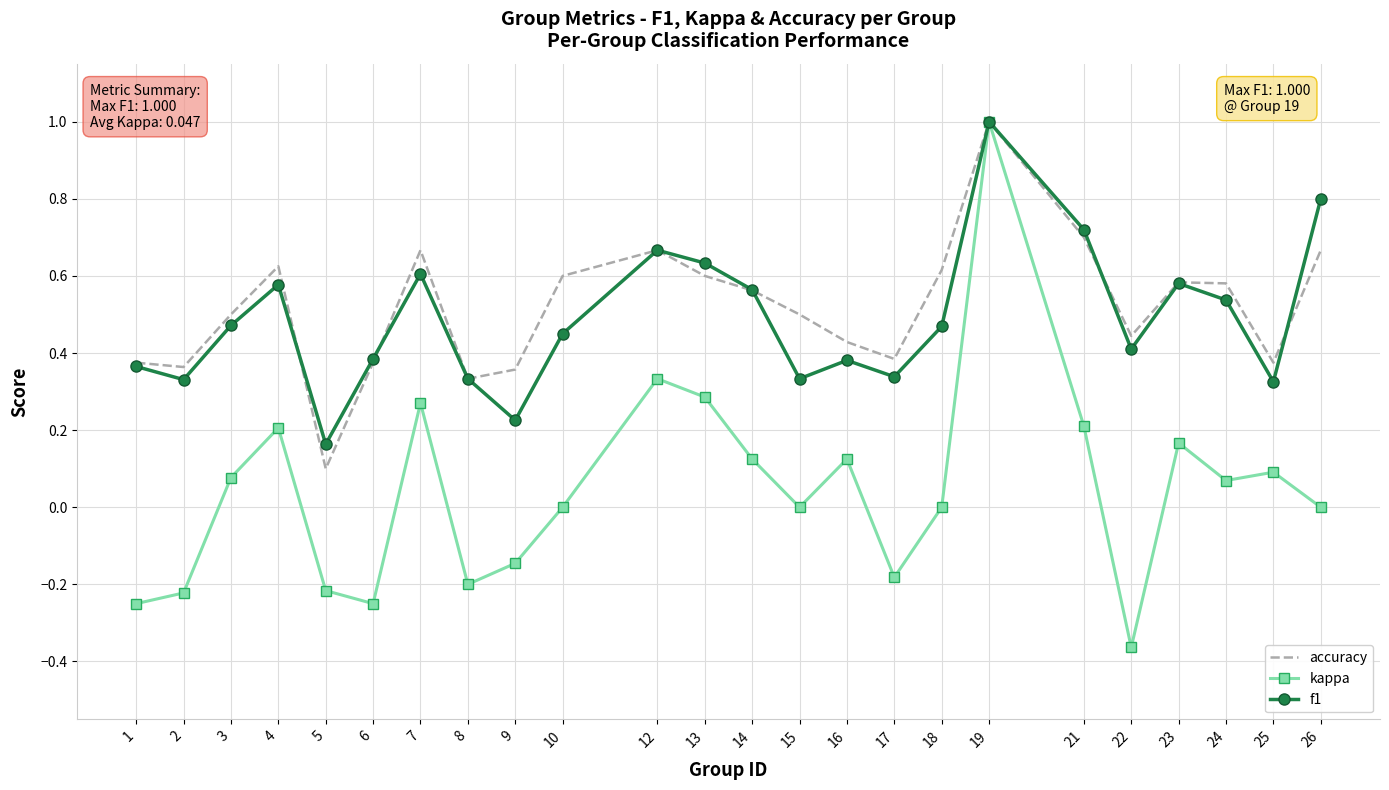

True or false: kappa has a value of -0.1 at 22.

False